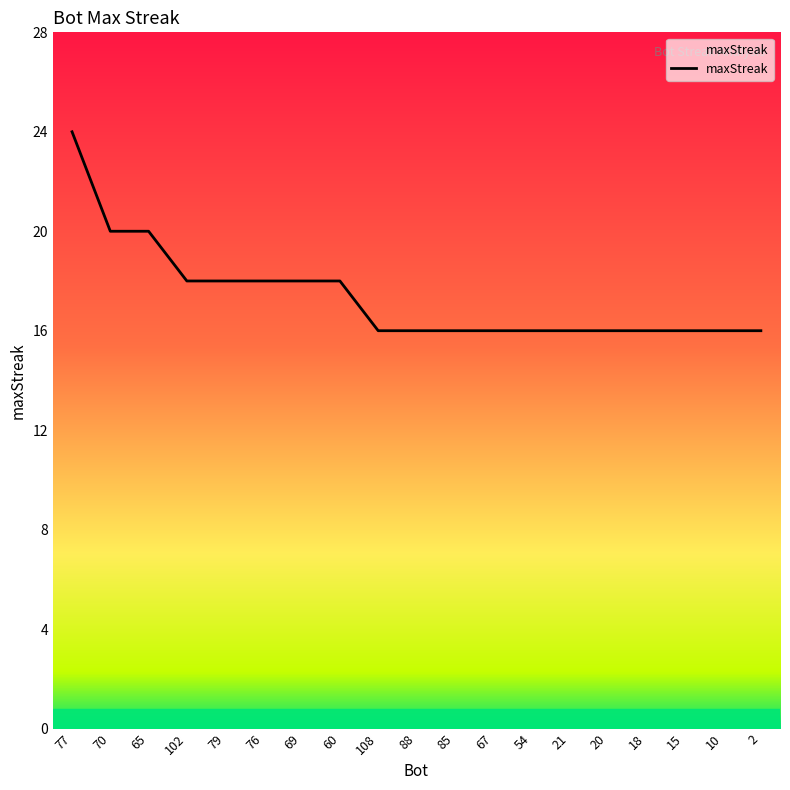

What is the maximum value shown in the chart?

24